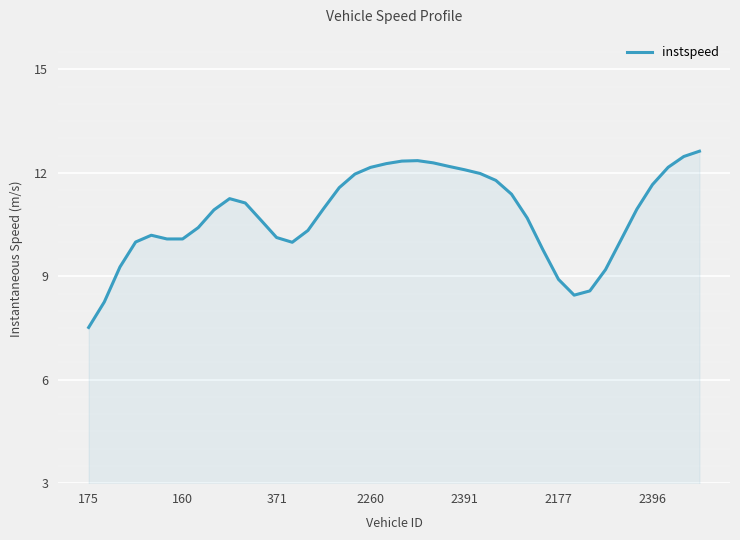

What is the difference between the maximum and minimum values?

5.1